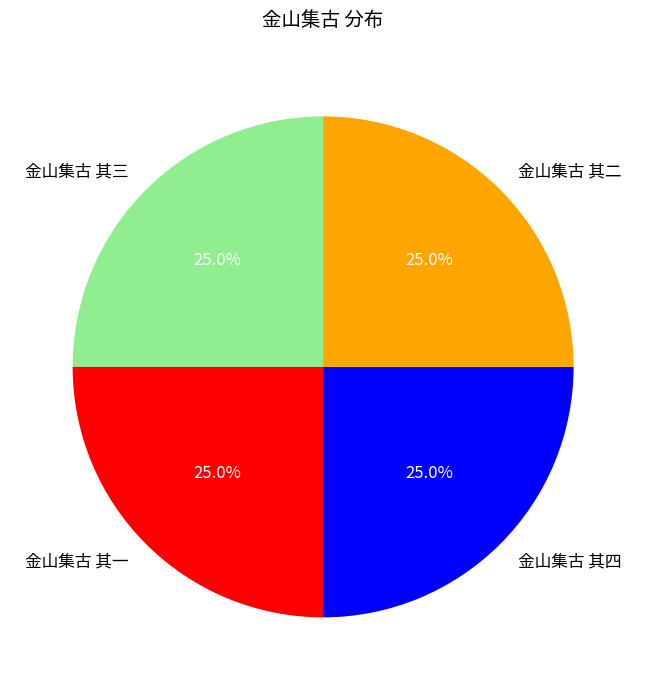

Does 金山集古 其一 account for over 50% of the chart?

No